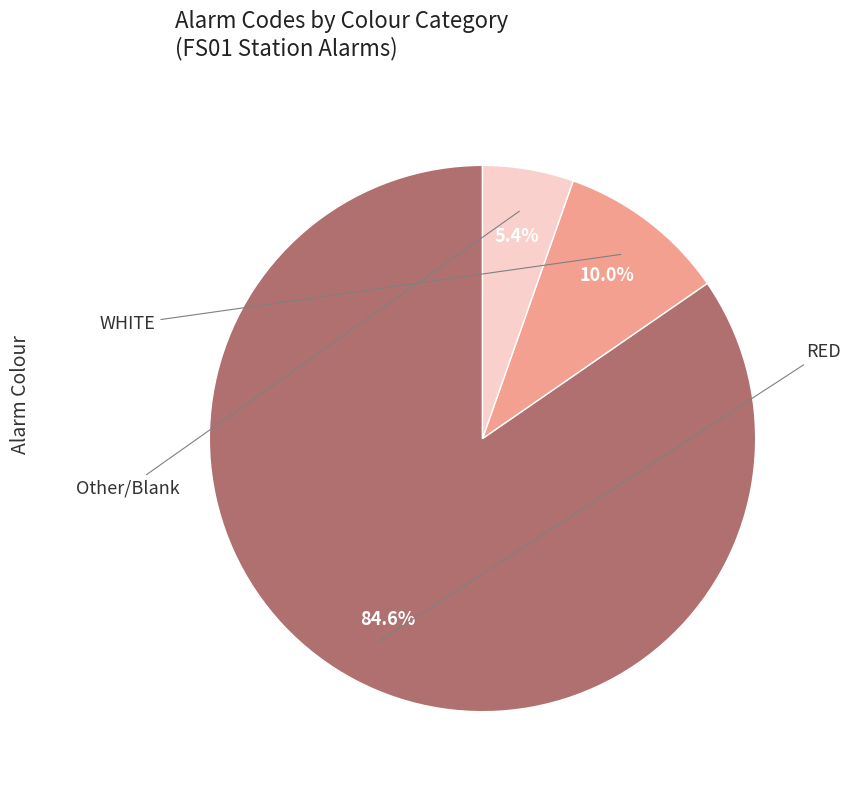

Is there a majority slice in this chart?

Yes